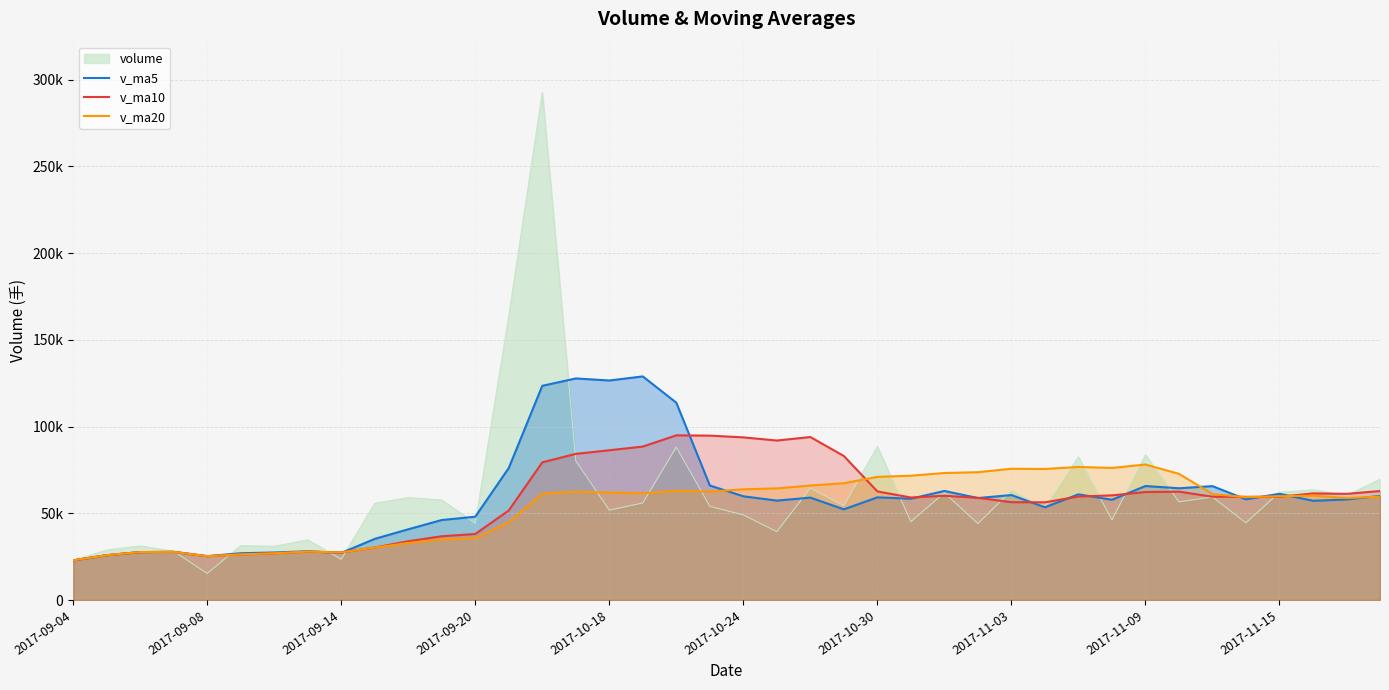

True or false: v_ma5 has more than 0 interior local peaks.

True